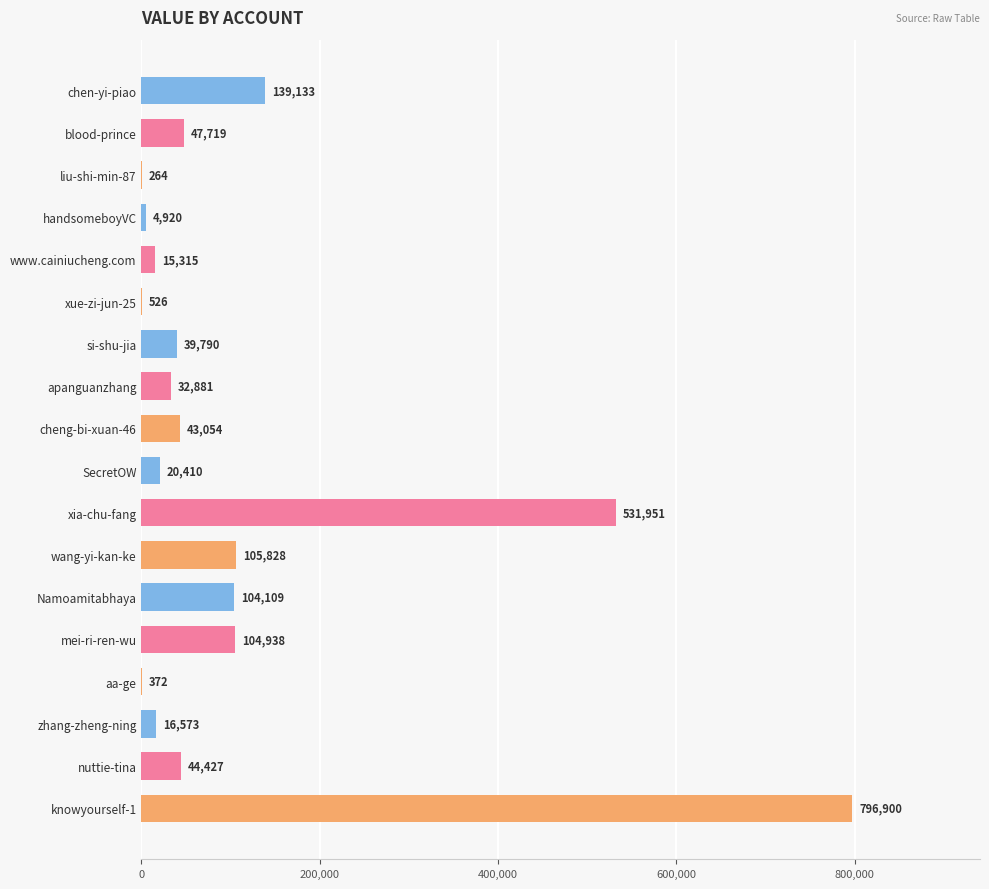

True or false: the data shows 796900 at knowyourself-1.

True